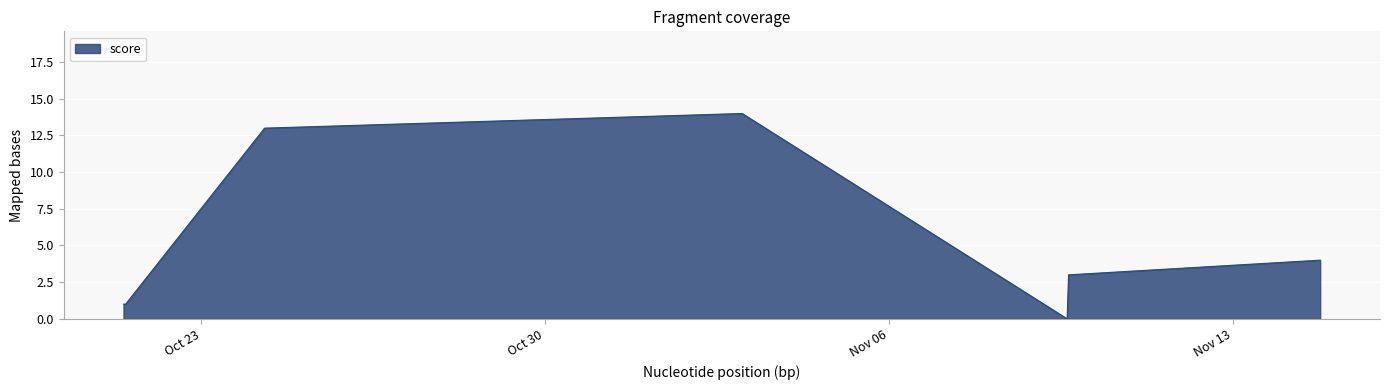

What is the greatest value displayed?

14